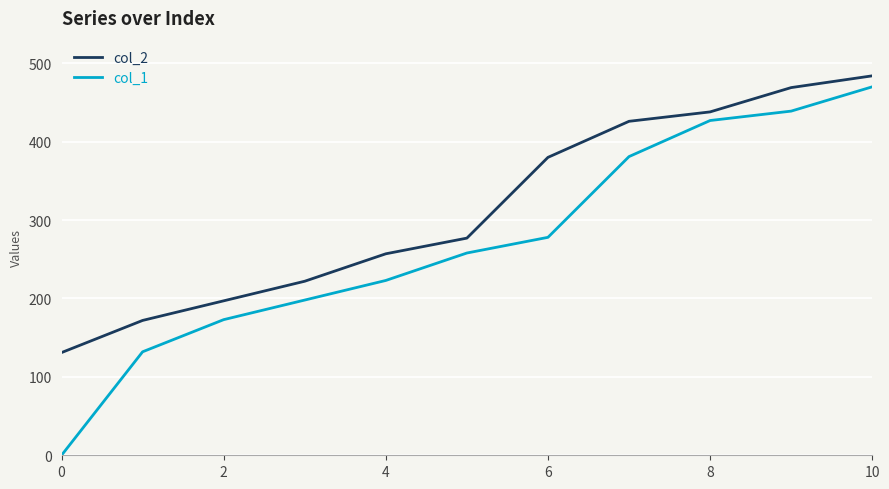

True or false: col_1 and col_2 intersect in this chart.

False